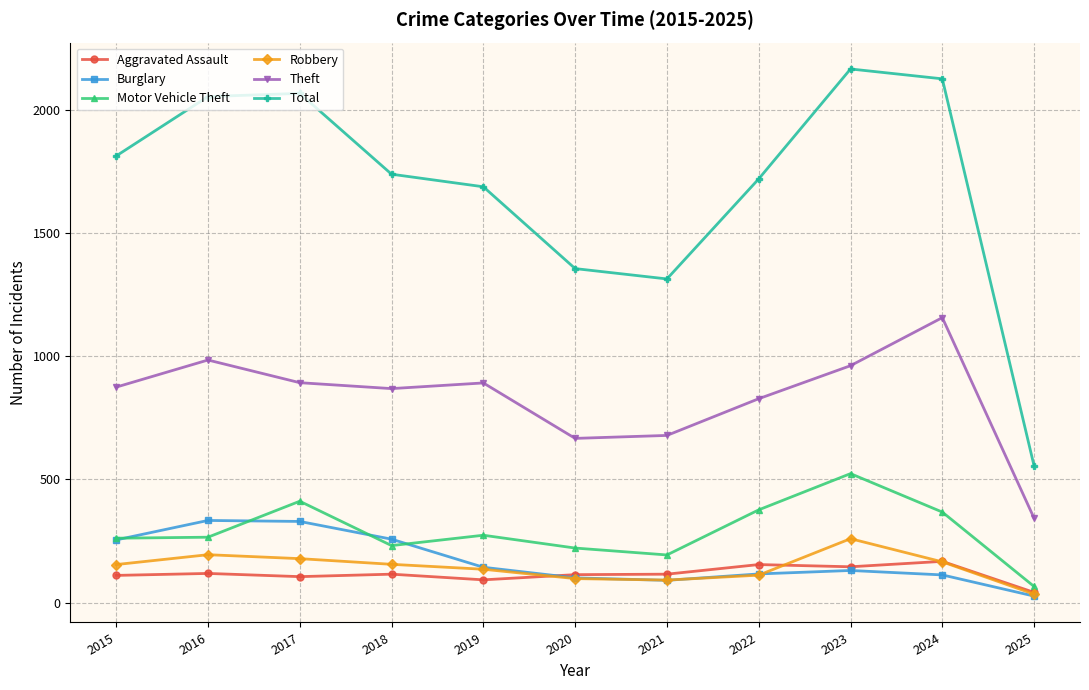

How many lines are shown in the chart?

6